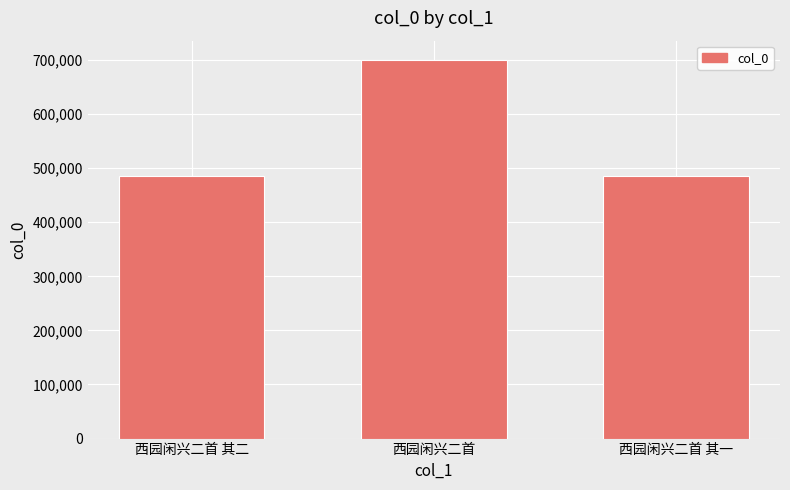

How many values are below 485048?

1